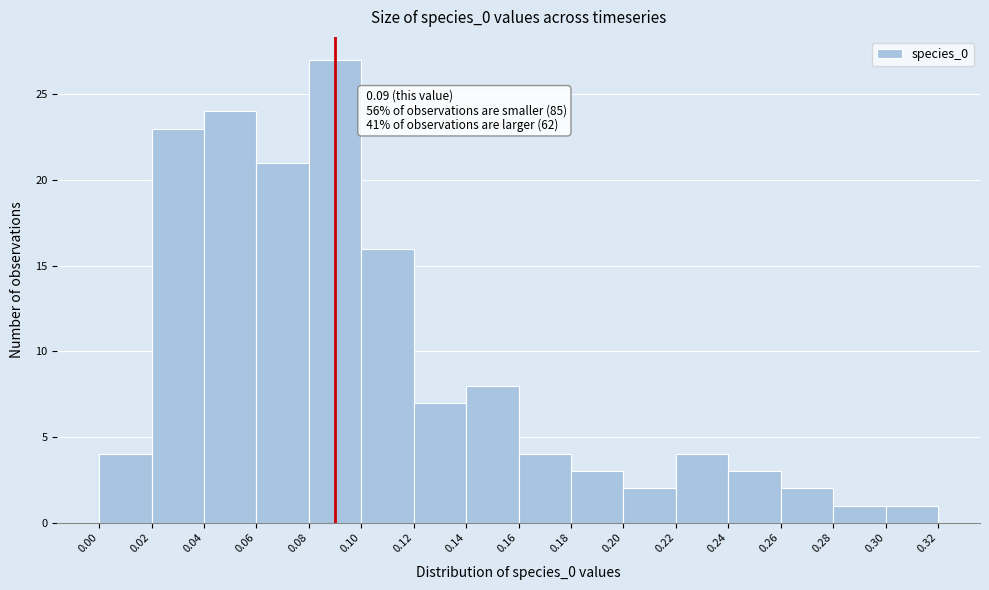

Which range on the x-axis has the tallest bar?

0.08 to 0.10